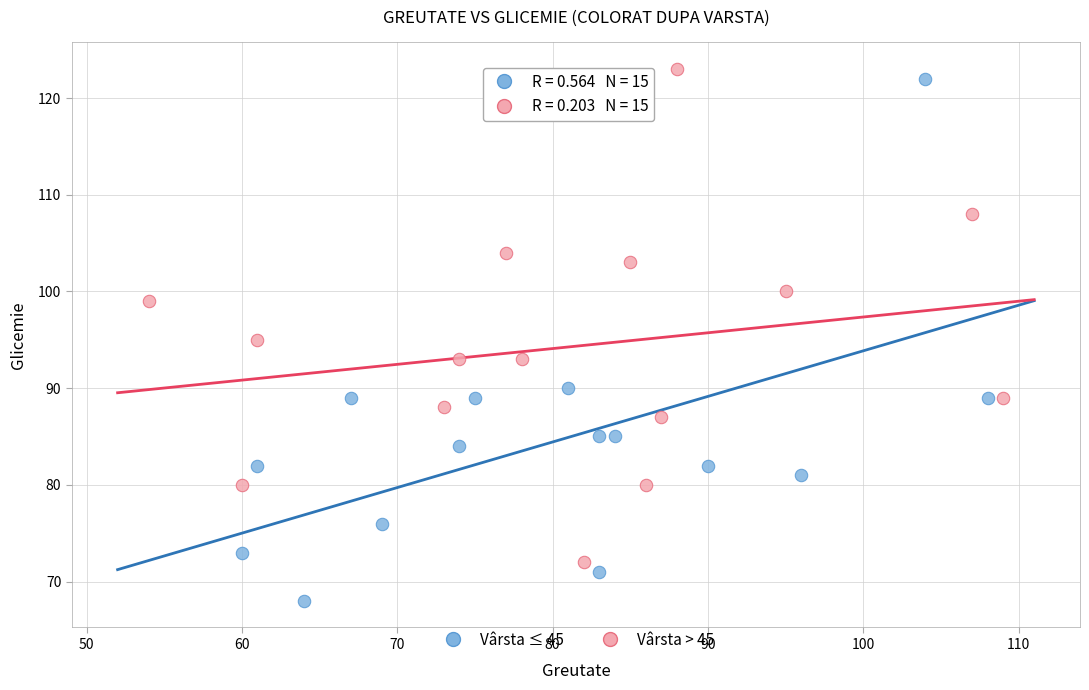

Which series contains the lowest Y value?

Vârsta ≤ 45